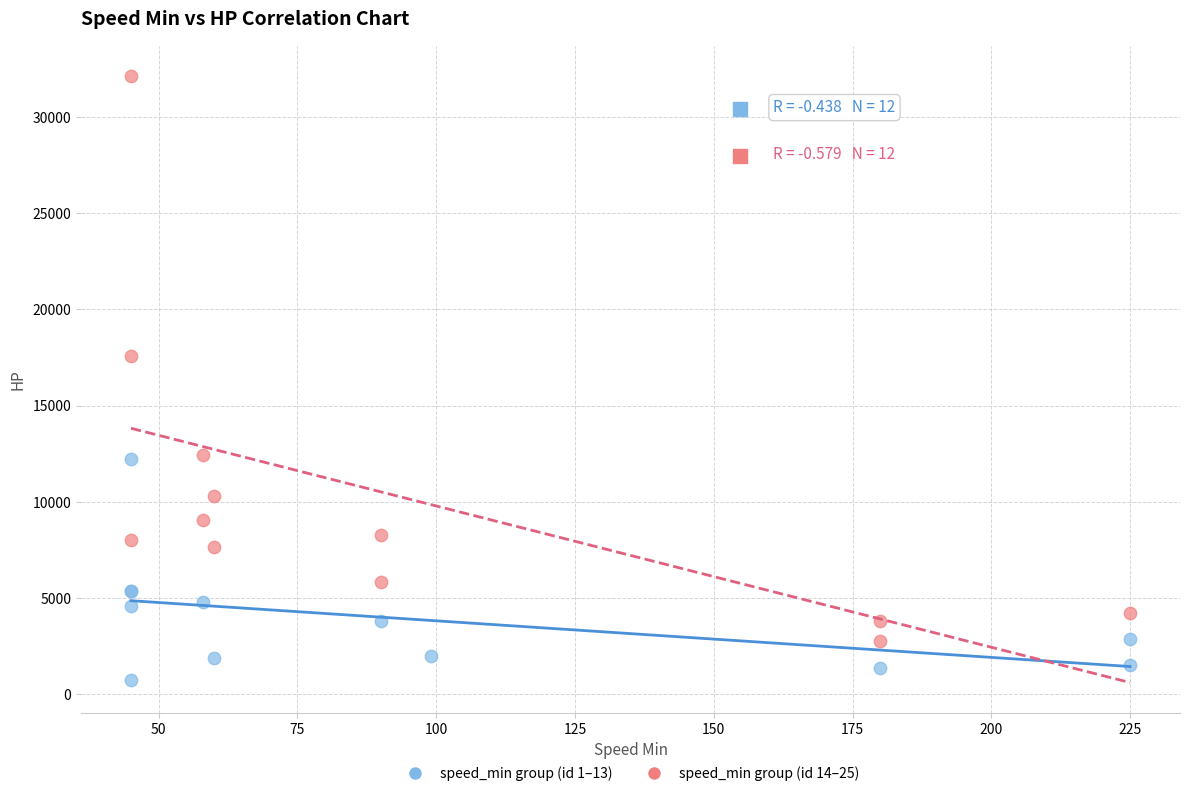

Which series reaches the maximum Y coordinate?

speed_min group (id 14–25)